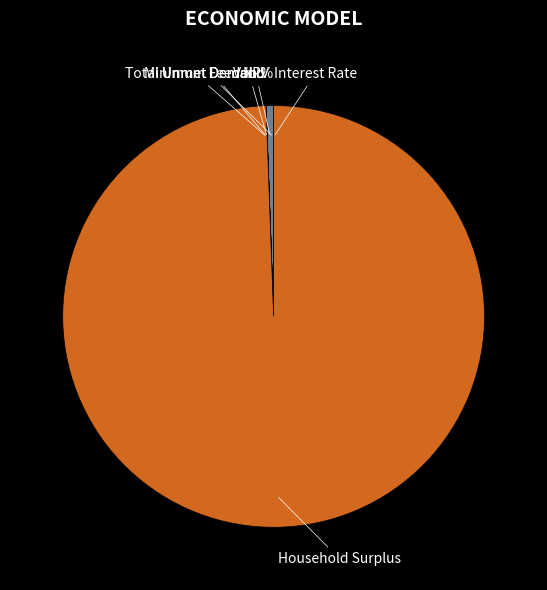

Which category has the biggest portion of the pie?

Household Surplus